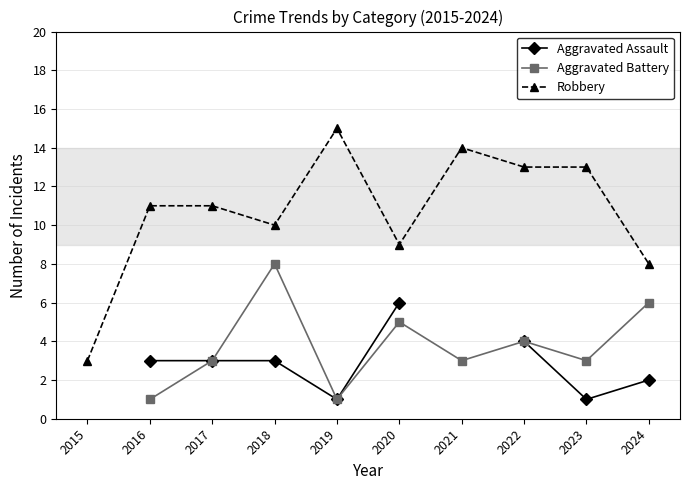

Rank the series at 2016 from highest to lowest value.

Robbery, Aggravated Assault, Aggravated Battery